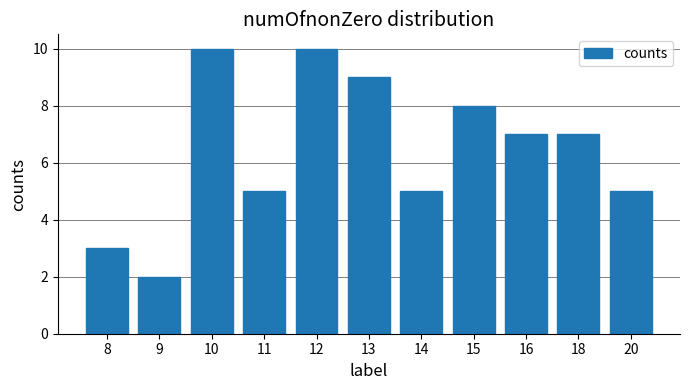

Are the bars grouped side by side (vs. stacked)?

No